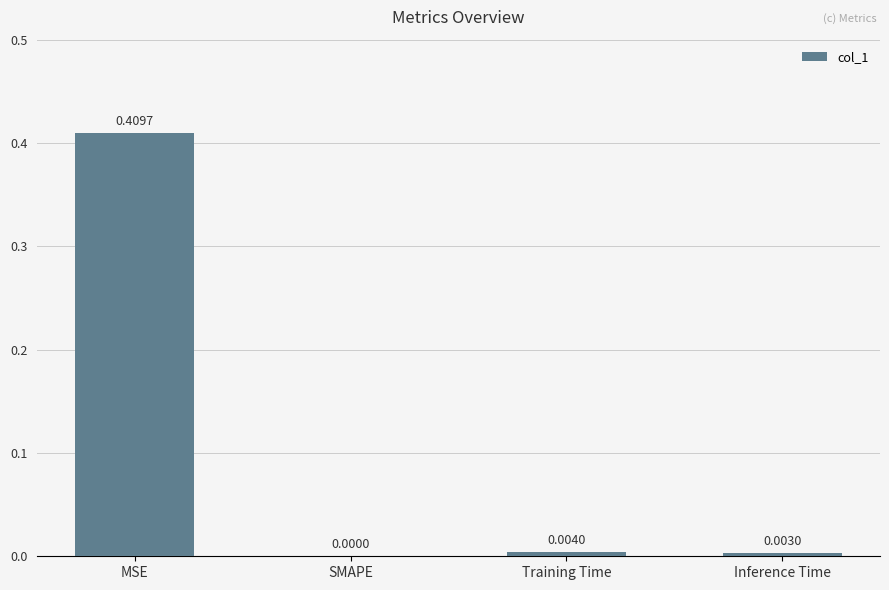

What is the change in value from MSE to SMAPE?

-0.4